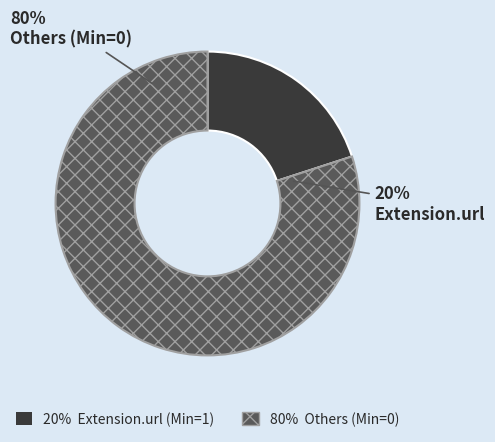

Which slice is the smallest?

Extension